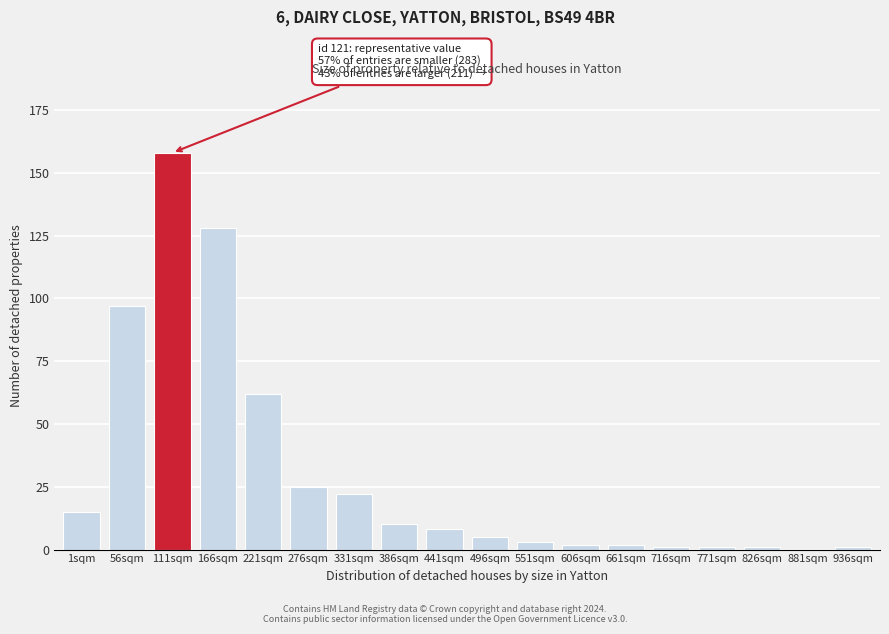

Reading left to right, transcribe all the data shown in this chart.

1sqm=15	56sqm=97	111sqm=158	166sqm=128	221sqm=62	276sqm=25	331sqm=22	386sqm=10	441sqm=8	496sqm=5	551sqm=3	606sqm=2	661sqm=2	716sqm=1	771sqm=1	826sqm=1	881sqm=0	936sqm=1